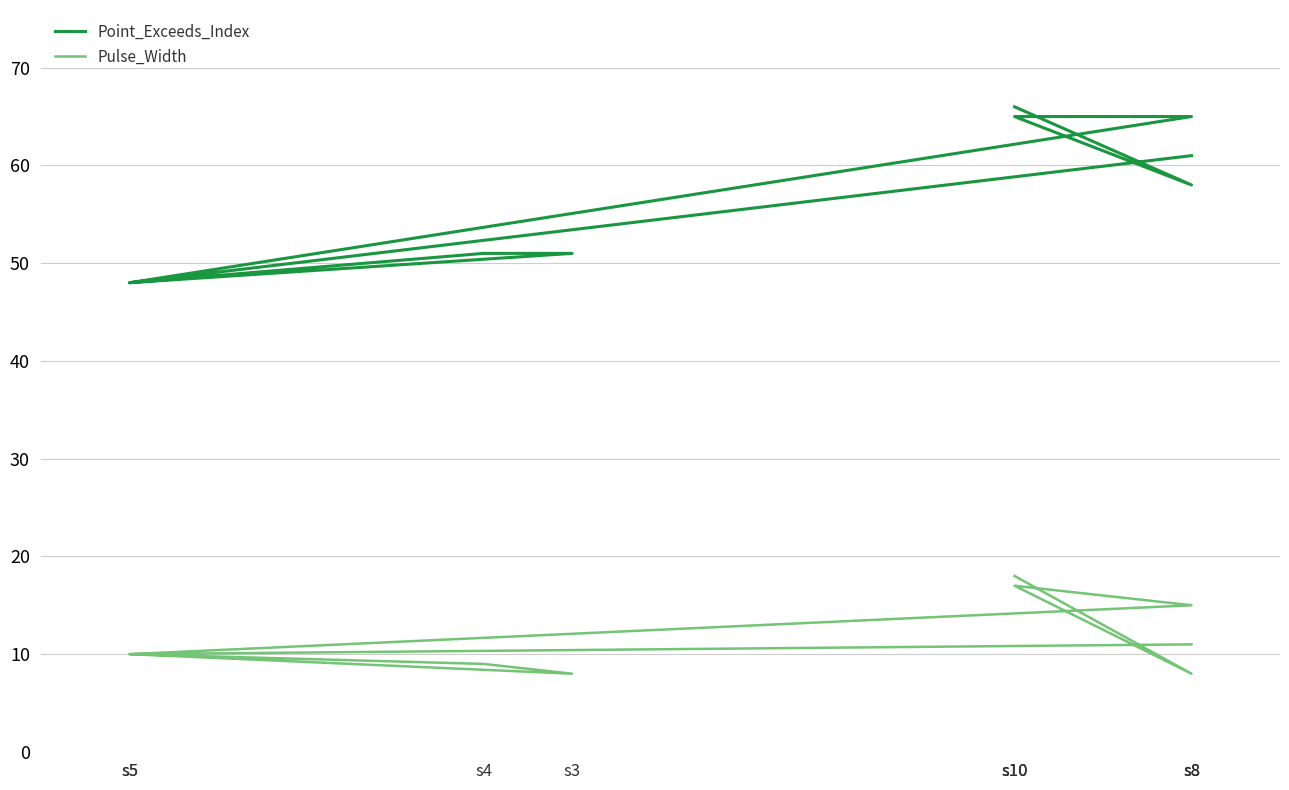

Where is the first local maximum for Pulse_Width?

s10